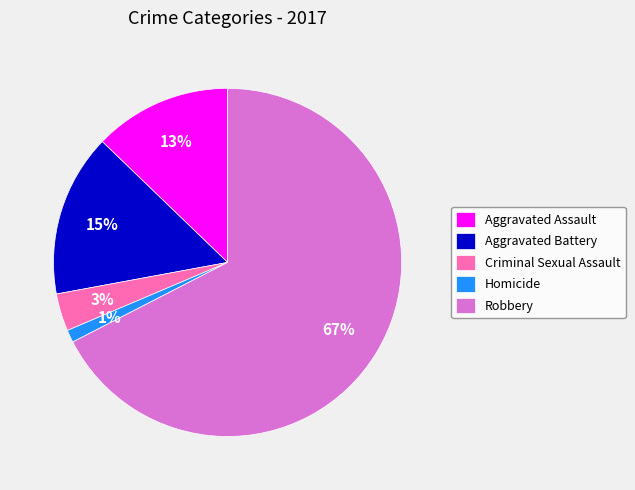

To the nearest percent, what percentage of the pie is Aggravated Battery?

15%